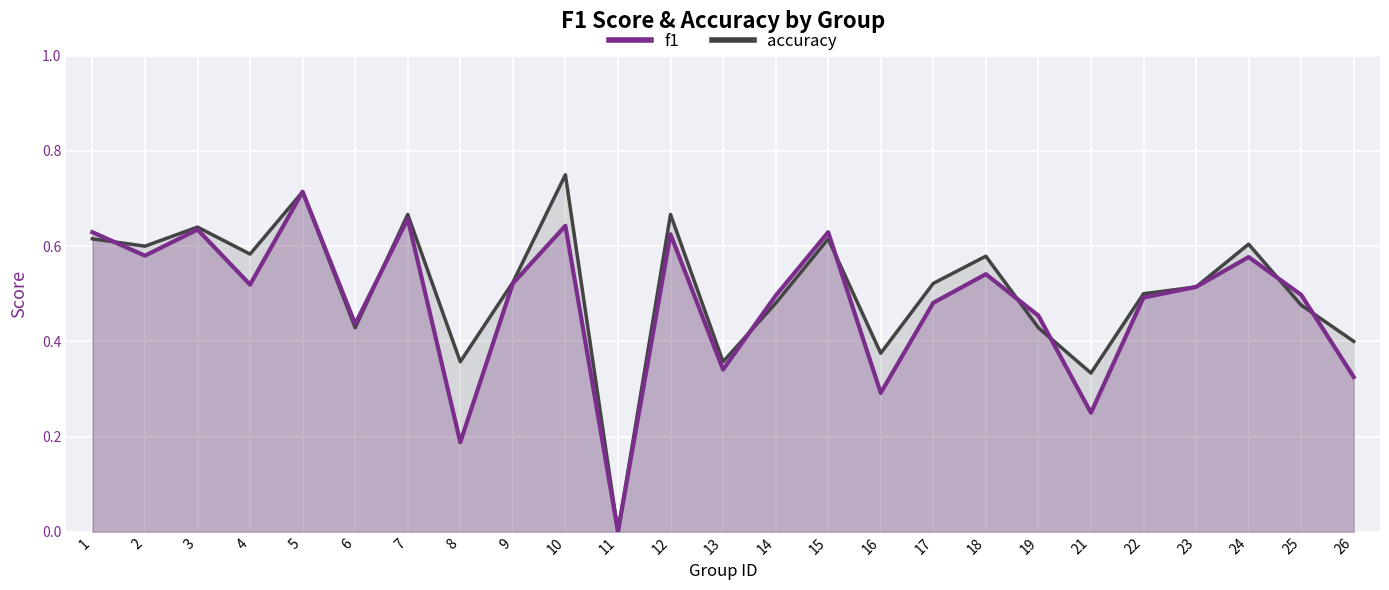

List the labels in order of f1 value, largest first.

5, 7, 10, 3, 1, 15, 12, 2, 24, 18, 9, 4, 23, 25, 14, 22, 17, 19, 6, 13, 26, 16, 21, 8, 11